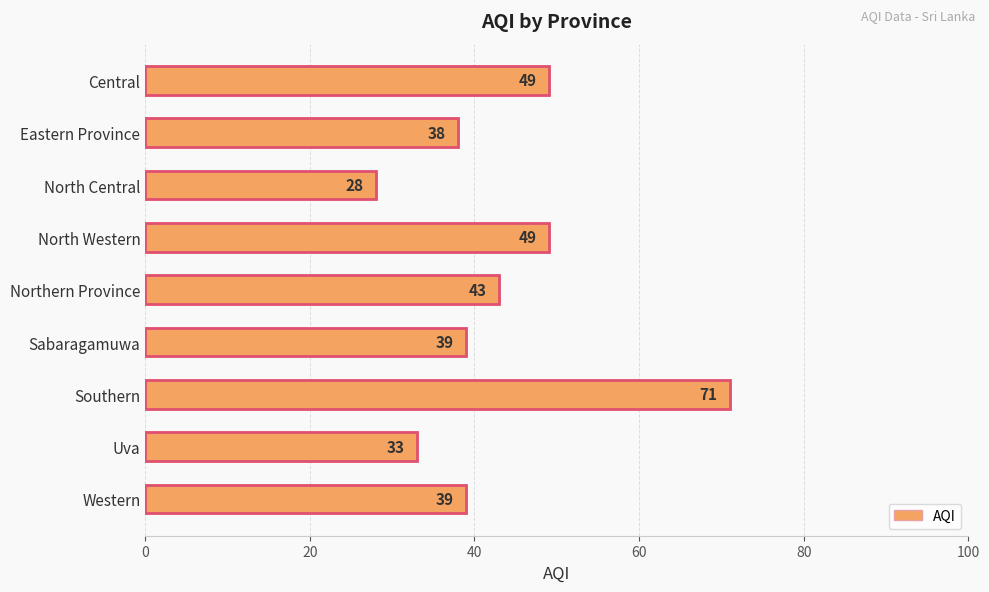

What is the difference between the values at Western and Southern?

32